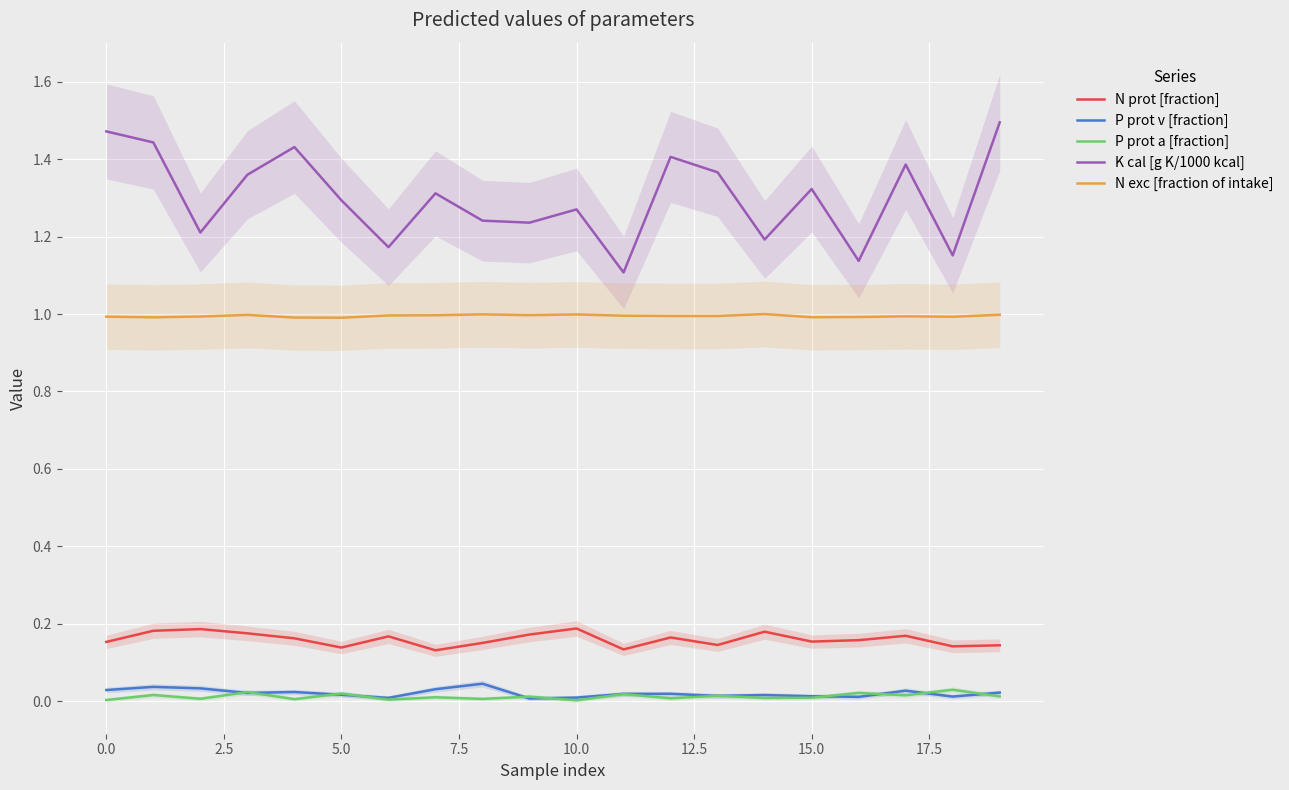

True or false: K cal [g K/1000 kcal] and N exc [fraction of intake] intersect in this chart.

False